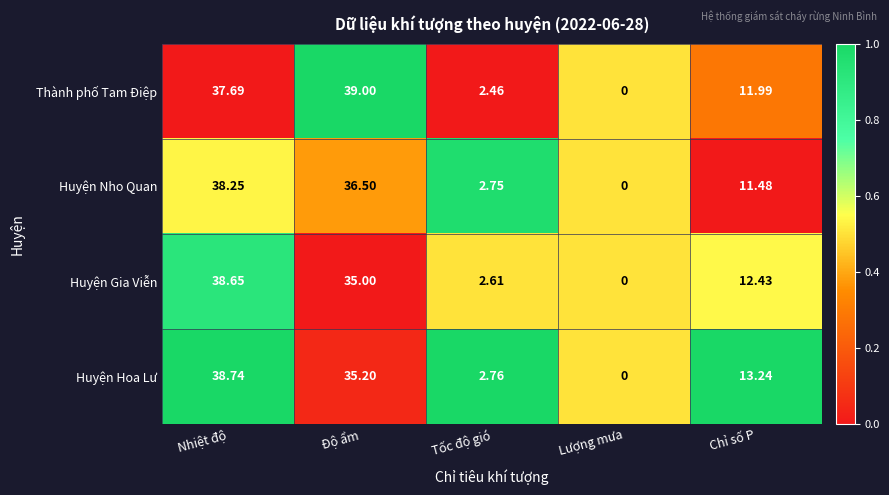

Which series changed the most between Tốc độ gió and Chỉ số P?

Huyện Hoa Lư